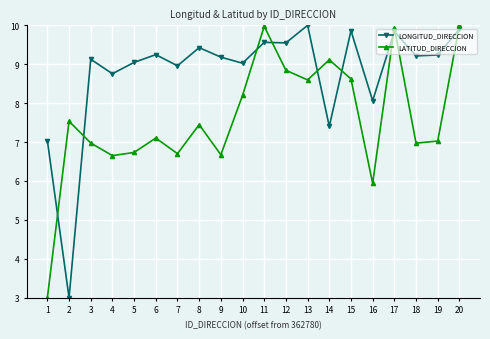

What is the greatest value displayed?

10.0